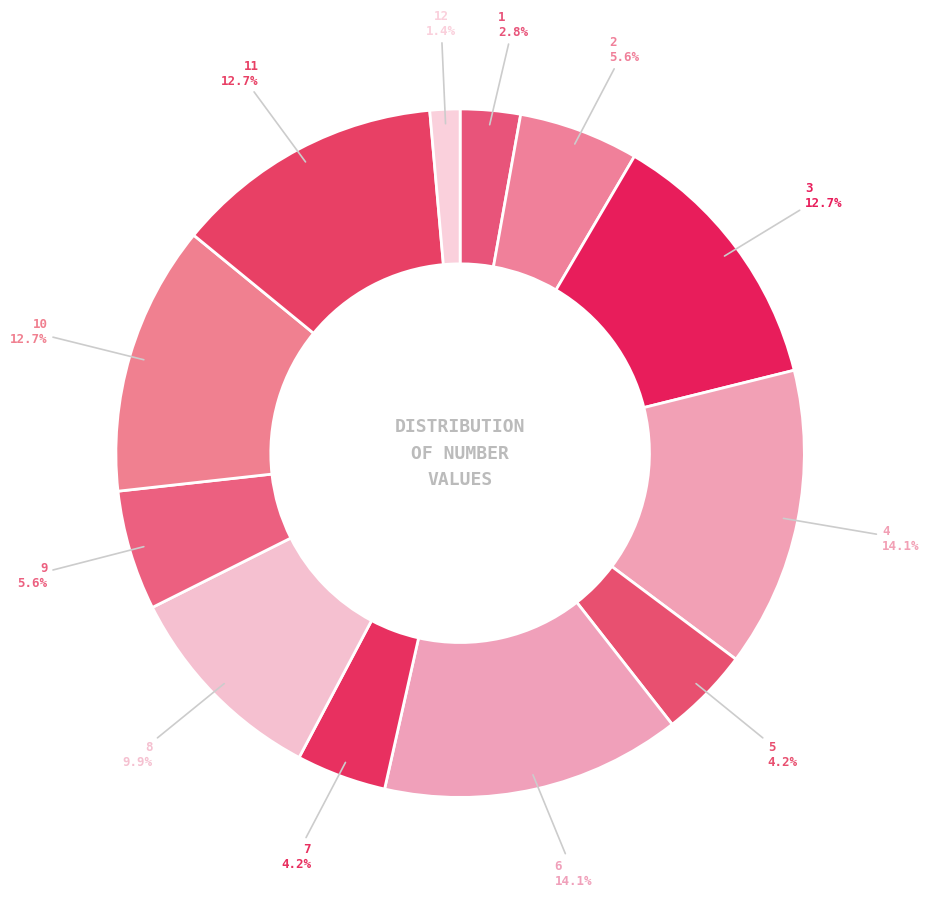

To the nearest percent, what is the average slice percentage?

8%